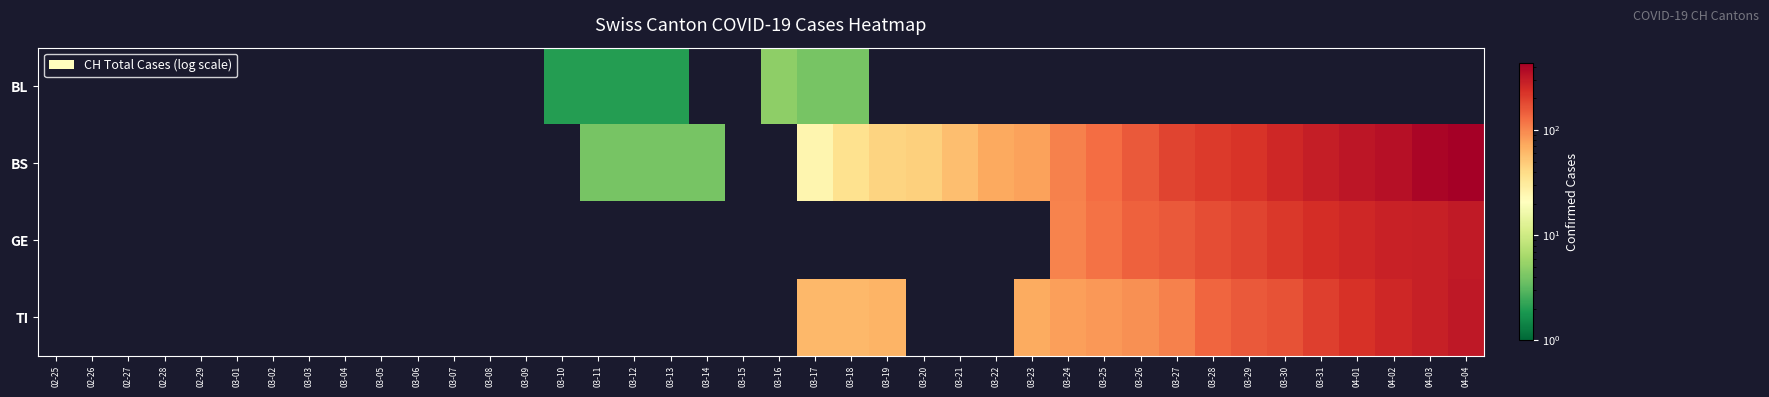

Between 03-14 and 02-26, which is larger?

02-26